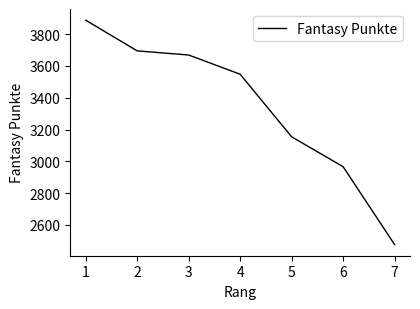

Is it true that the value at 7 is 2476?

True